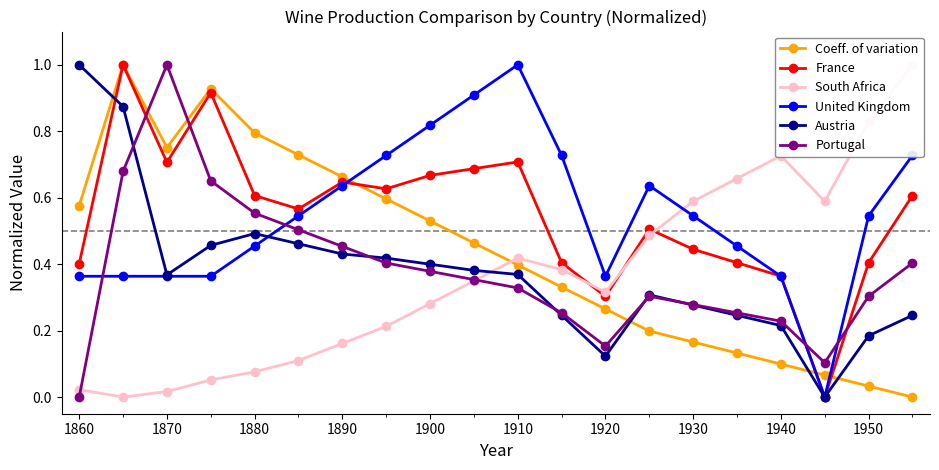

The value of United Kingdom at 1930 is 0.3. True or false?

False